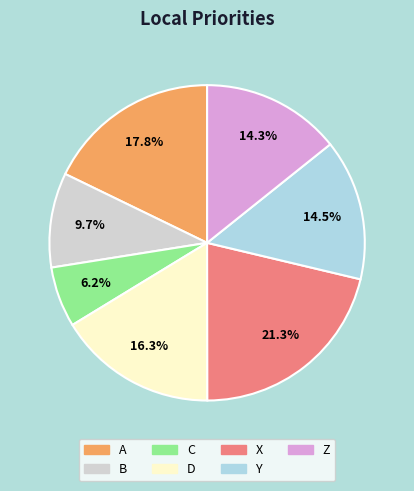

To the nearest percent, what is the average slice percentage?

14%